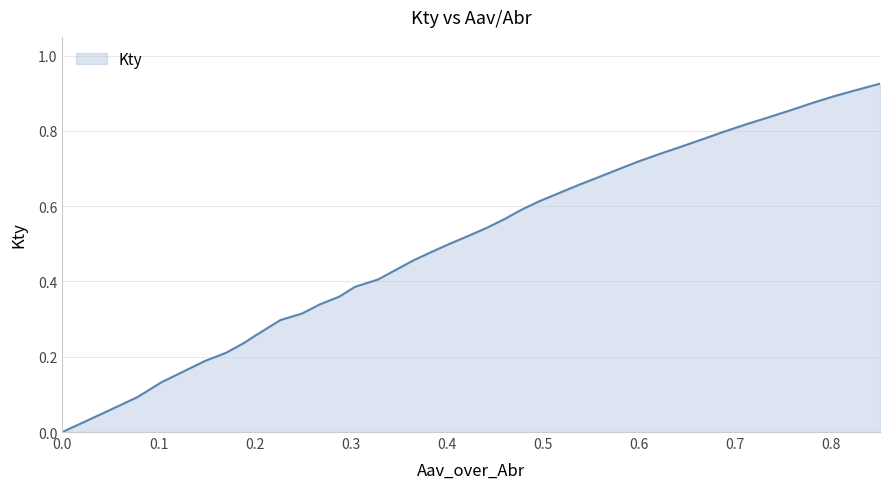

Does the chart display data point markers on the line(s)?

No